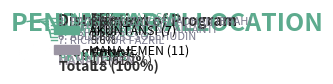

Which category has the smallest portion of the pie?

INDAH PERMATASARI